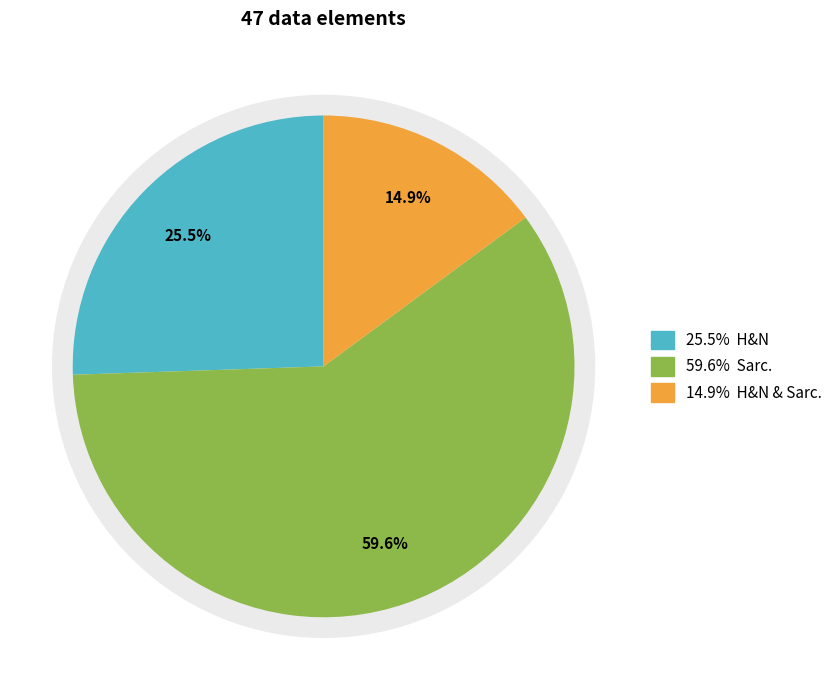

Count the number of slices in the pie.

3